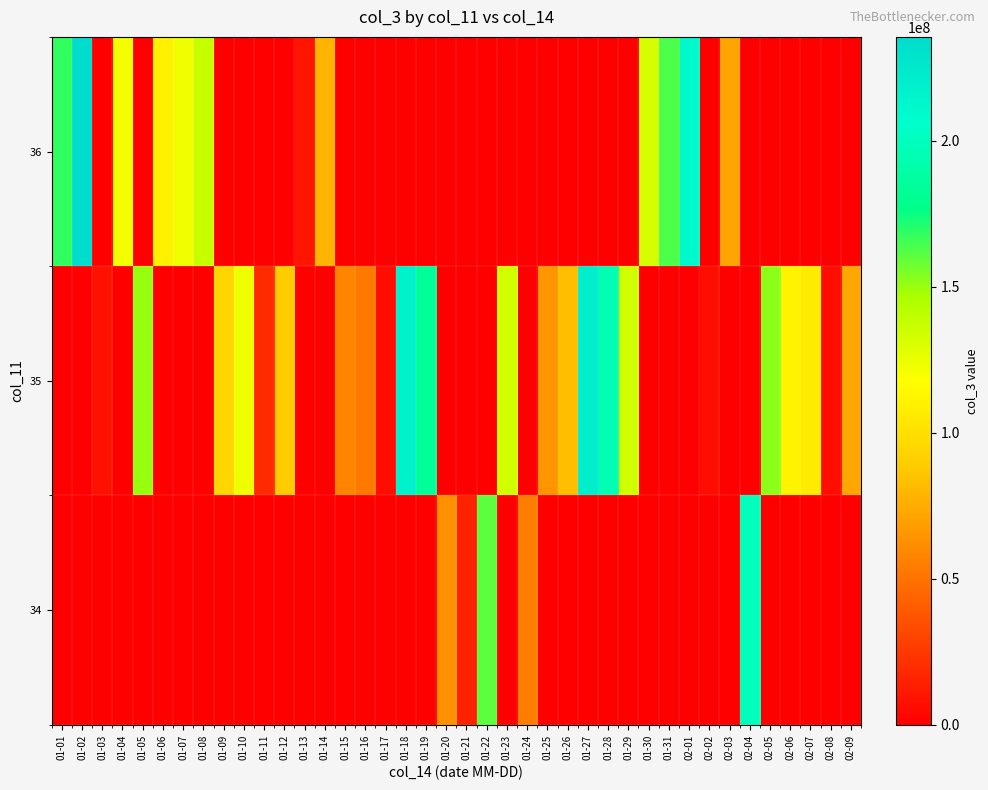

Reading left to right, what are all the values shown in this chart?

row_0: 01-01=167990896	01-02=235558256	01-03=0	01-04=121912312	01-05=0	01-06=109570472	01-07=123100144	01-08=137981808	01-09=0	01-10=0	01-11=0	01-12=0	01-13=9488064	01-14=78751152	01-15=0	01-16=0	01-17=0	01-18=0	01-19=0	01-20=0	01-21=0	01-22=0	01-23=0	01-24=0	01-25=0	01-26=0	01-27=0	01-28=0	01-29=0	01-30=132442328	01-31=163172184	02-01=210134504	02-02=0	02-03=71092608	02-04=0	02-05=0	02-06=0	02-07=0	02-08=0	02-09=0
row_1: 01-01=0	01-02=0	01-03=8044648	01-04=0	01-05=150321896	01-06=0	01-07=0	01-08=0	01-09=94094880	01-10=122734768	01-11=18438168	01-12=89049272	01-13=0	01-14=0	01-15=57786864	01-16=53121008	01-17=7072560	01-18=216671560	01-19=183294632	01-20=0	01-21=0	01-22=0	01-23=133979408	01-24=0	01-25=64640752	01-26=82819520	01-27=220639824	01-28=194400200	01-29=134237104	01-30=0	01-31=0	02-01=0	02-02=6793680	02-03=0	02-04=0	02-05=152143770	02-06=111045120	02-07=106429960	02-08=7177728	02-09=71798416
row_2: 01-01=0	01-02=0	01-03=0	01-04=0	01-05=0	01-06=0	01-07=0	01-08=0	01-09=0	01-10=0	01-11=0	01-12=0	01-13=0	01-14=0	01-15=0	01-16=0	01-17=0	01-18=0	01-19=0	01-20=62986480	01-21=14881392	01-22=160580904	01-23=0	01-24=54298448	01-25=0	01-26=0	01-27=0	01-28=0	01-29=0	01-30=0	01-31=0	02-01=0	02-02=0	02-03=0	02-04=198618776	02-05=0	02-06=0	02-07=0	02-08=0	02-09=0